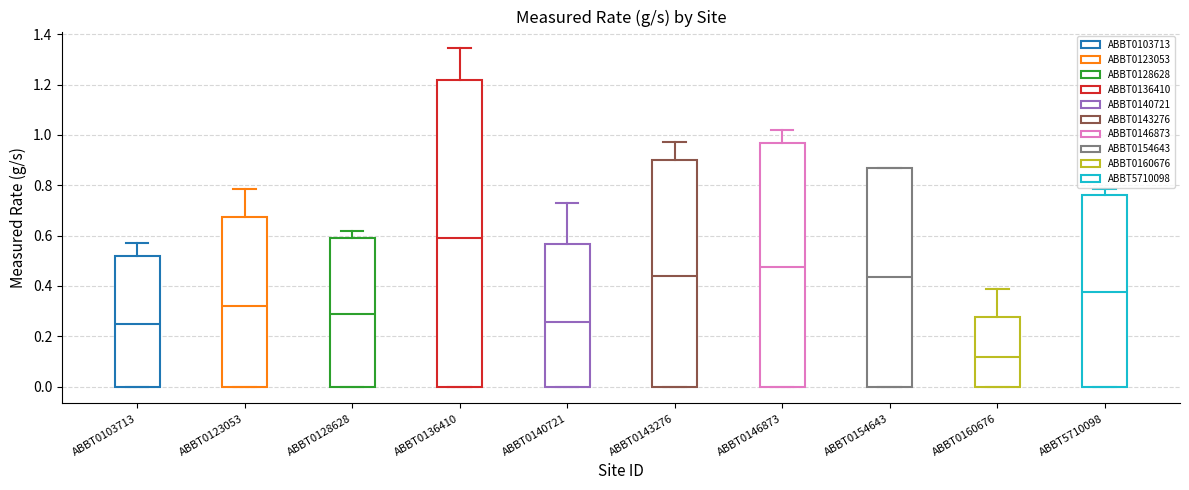

Comparing the boxes themselves (not the whiskers), which one is the tallest?

ABBT0136410